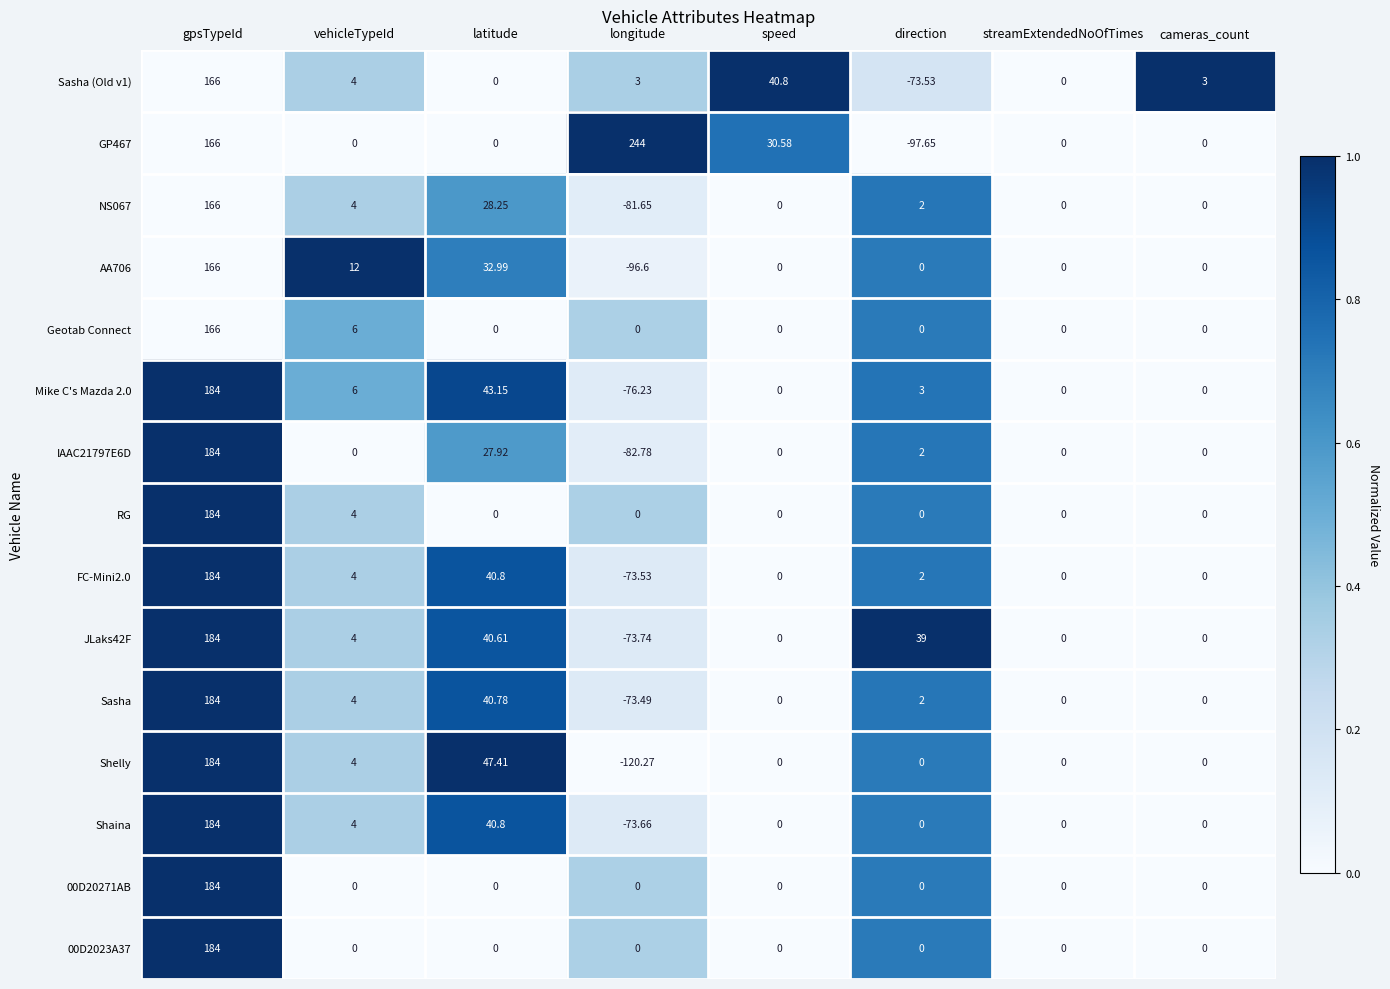

At which label is FC-Mini2.0 closest to 55?

latitude